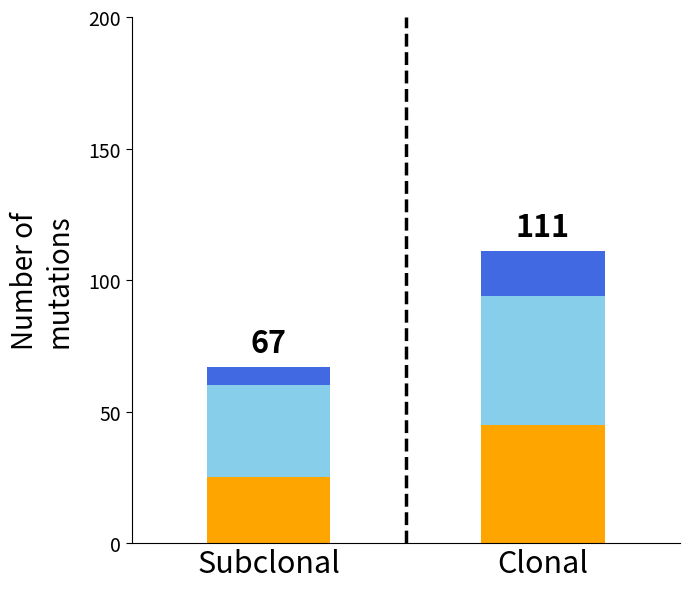

What is the total value across all series at Subclonal?

67